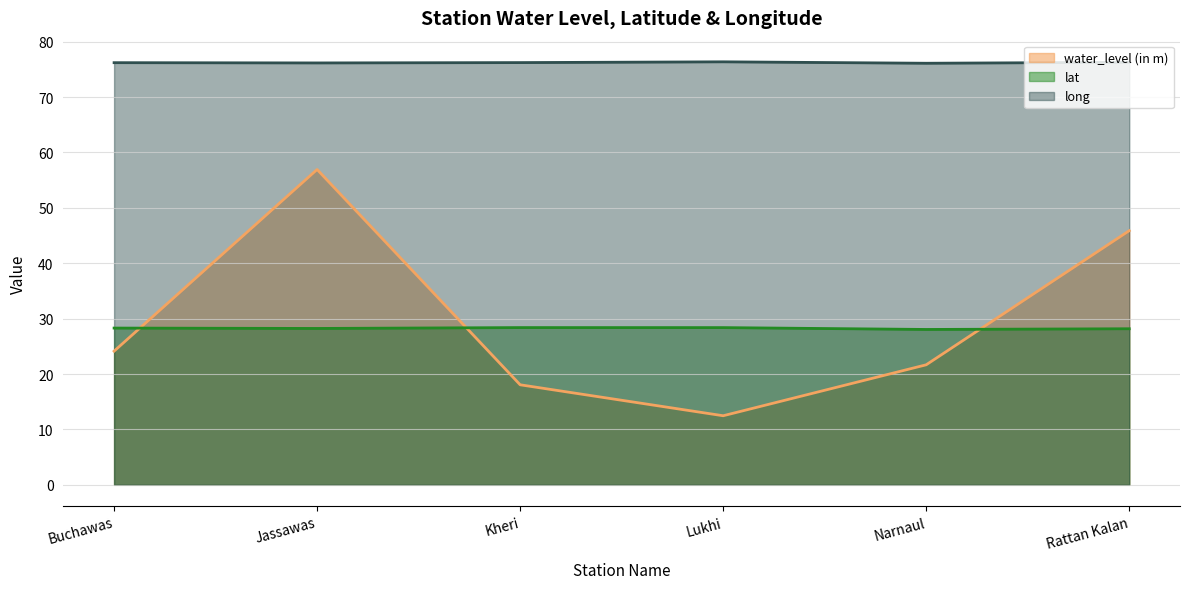

What is the minimum value shown in the chart?

12.5